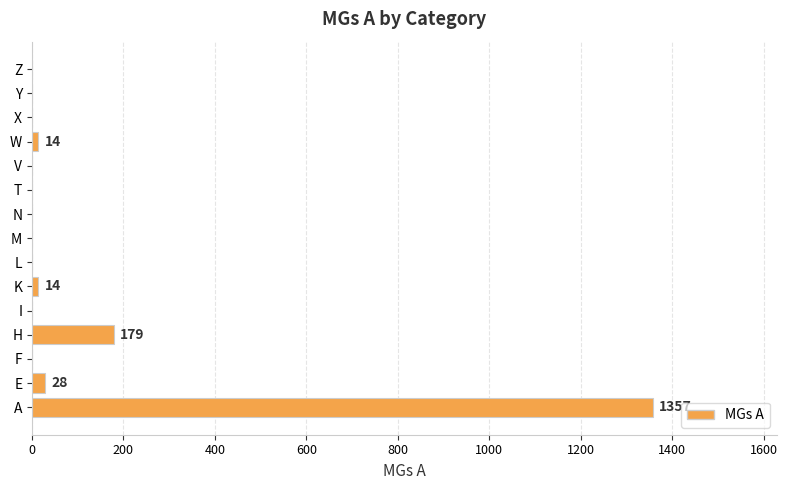

At which label is the value closest to 678?

H